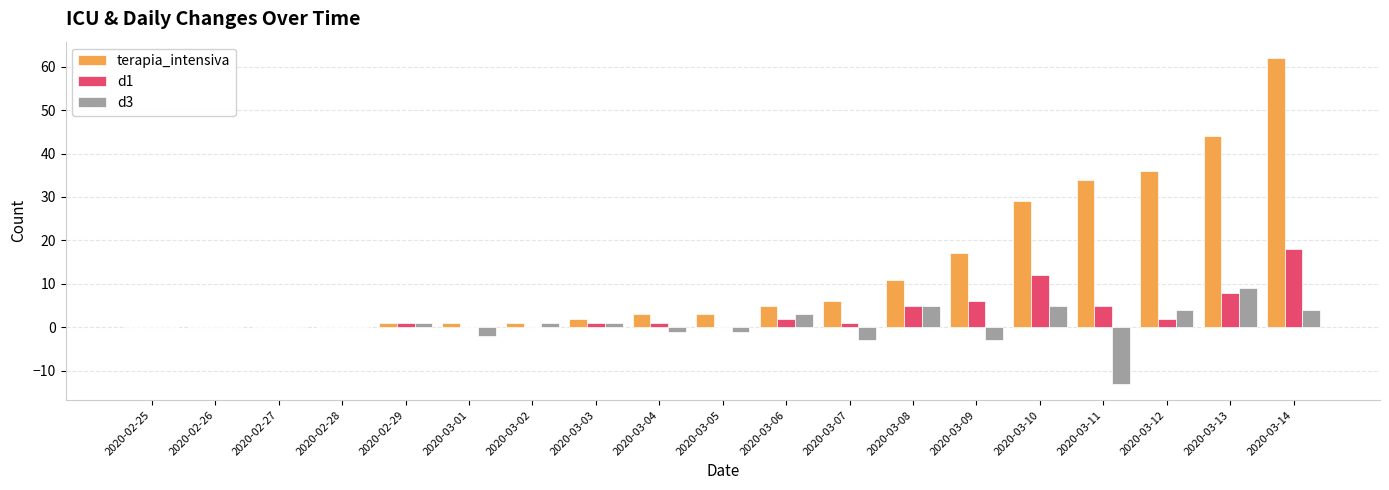

Between 2020-03-12 and 2020-03-13, which series saw the biggest shift?

terapia_intensiva